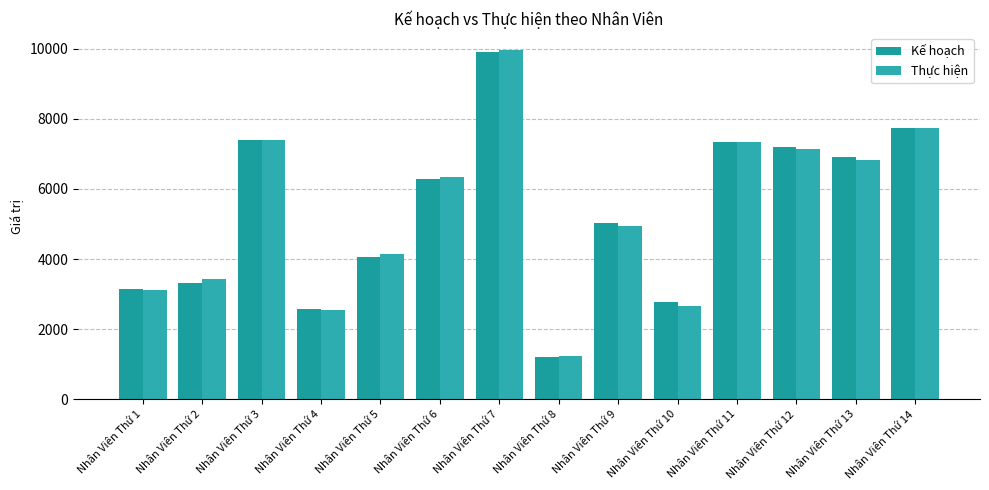

How many bars are there in each group?

2